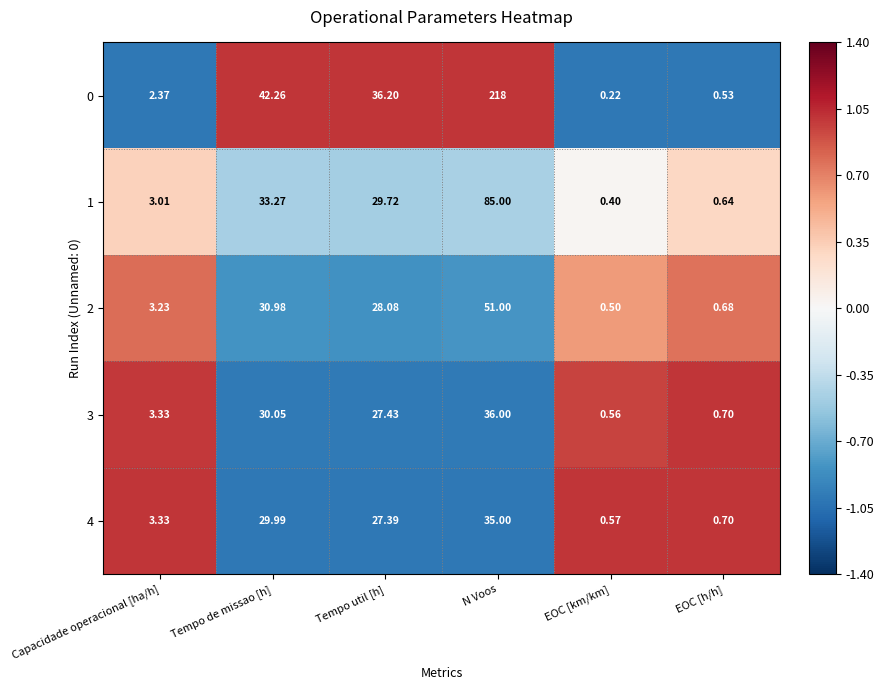

Which series changed the most between Tempo de missao [h] and N Voos?

0